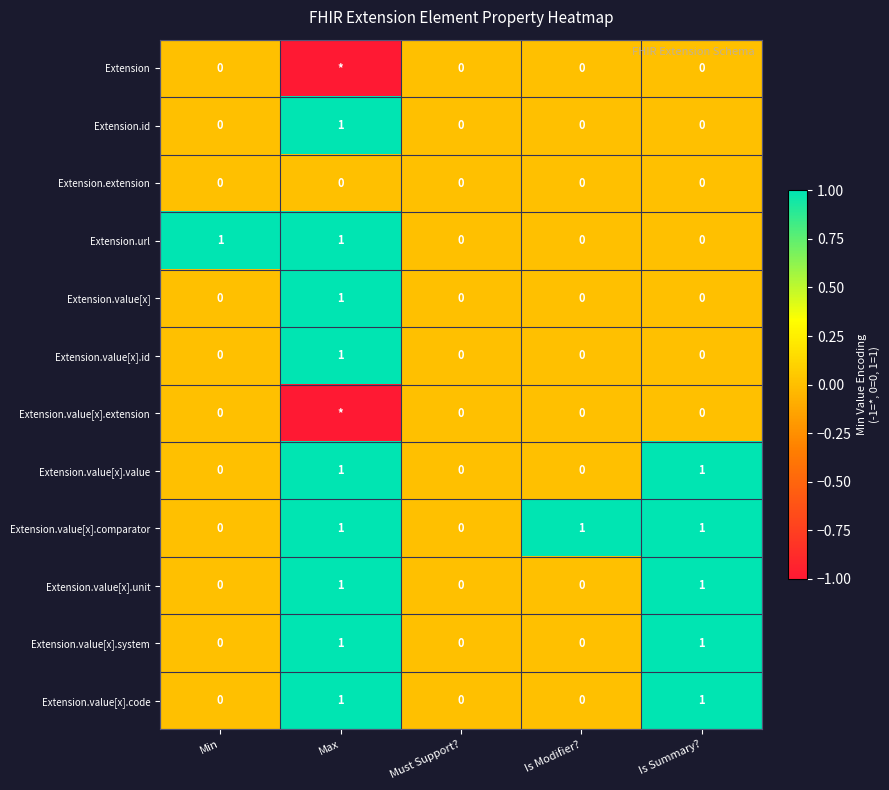

Which category has the highest value in the Extension.value[x] series?

Max